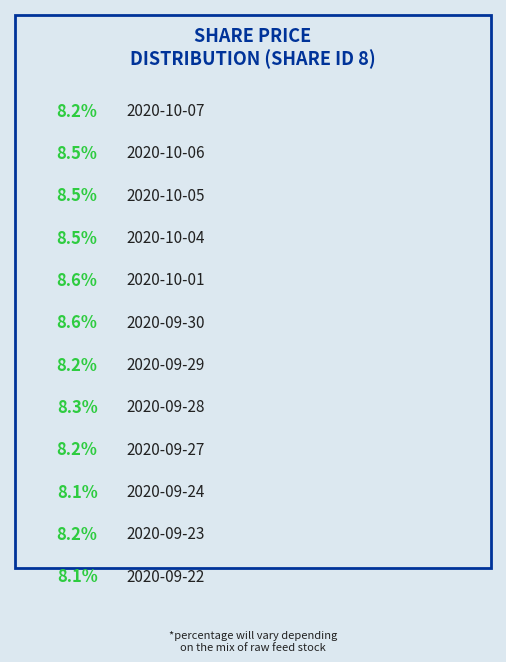

What portion of the pie excludes 2020-09-22?

91.9%